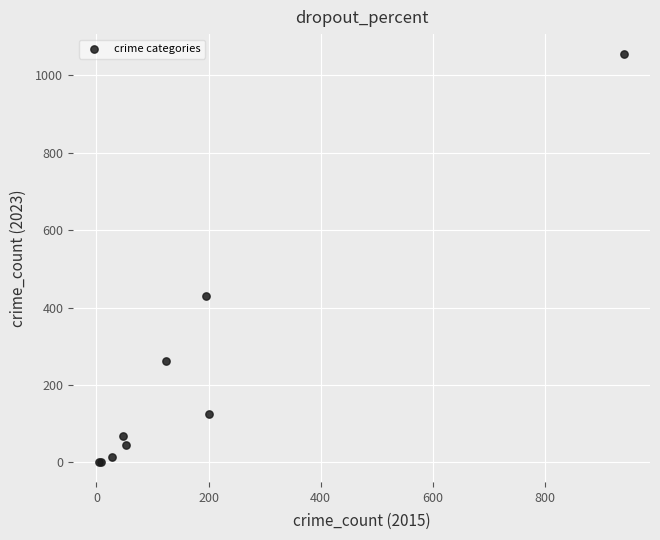

What Y value in the scatter plot is closest to 528?

430